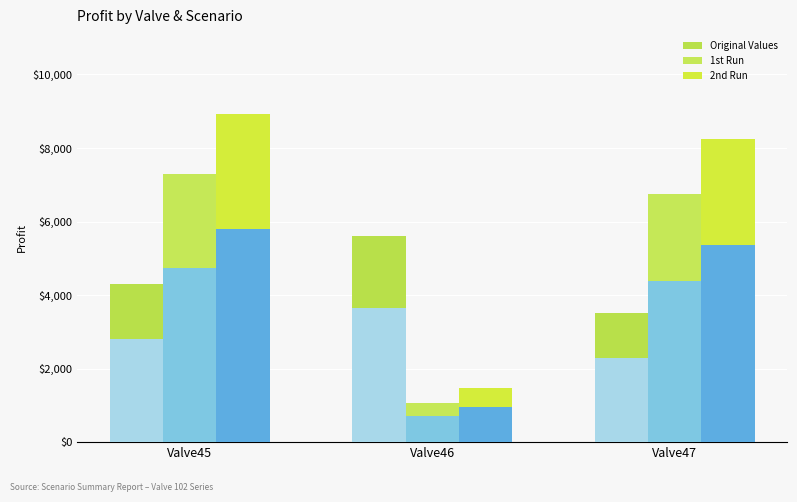

At which label does 1st Run first exceed 2357?

Valve45